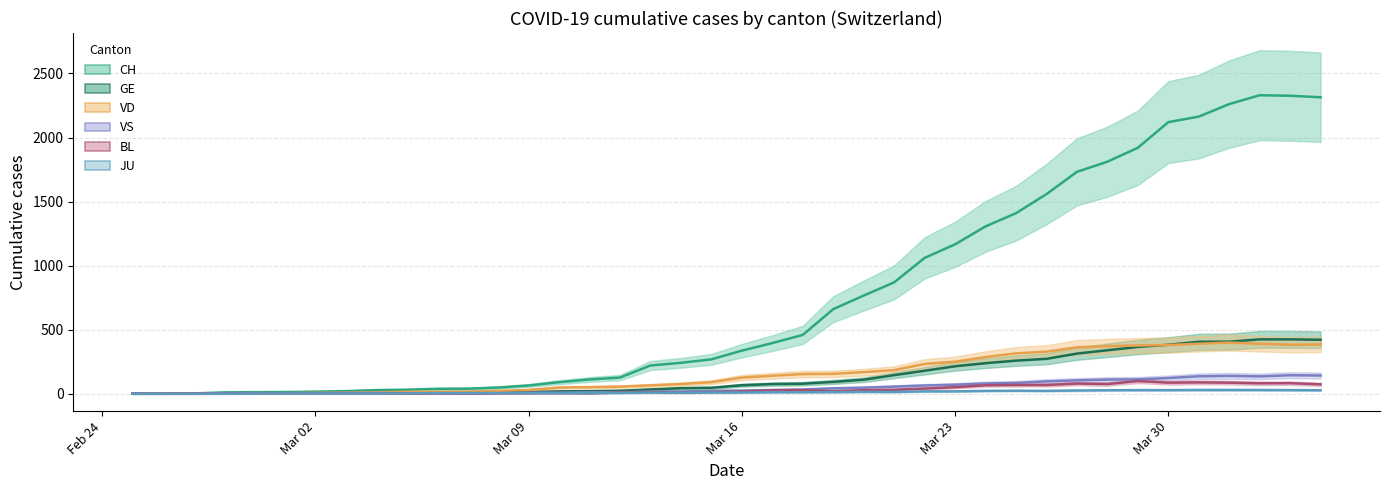

True or false: GE has a value of 29 at 2020-03-15.

False